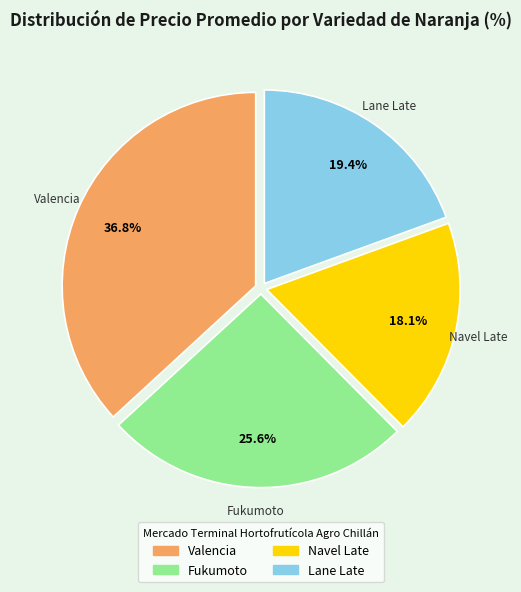

Which slice is the largest?

Valencia